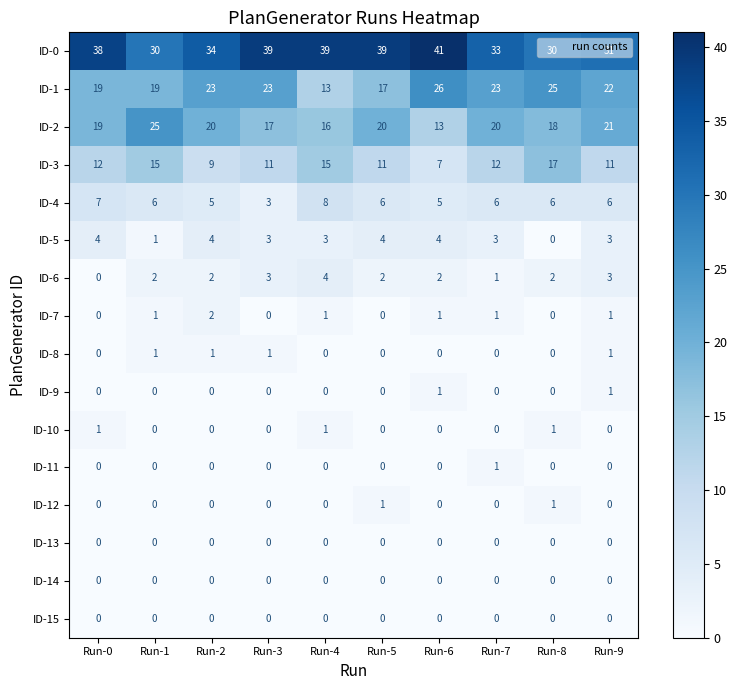

How many values in the ID-2 series are below 20?

5